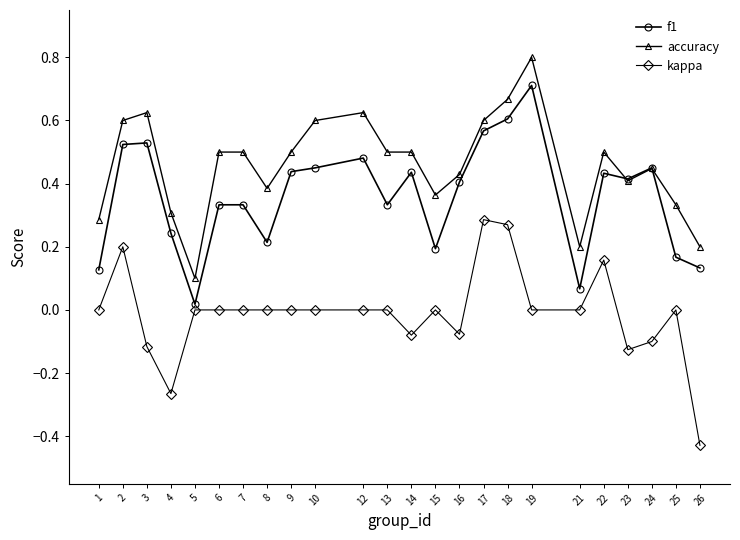

At how many categories does at least one series exceed 0?

24